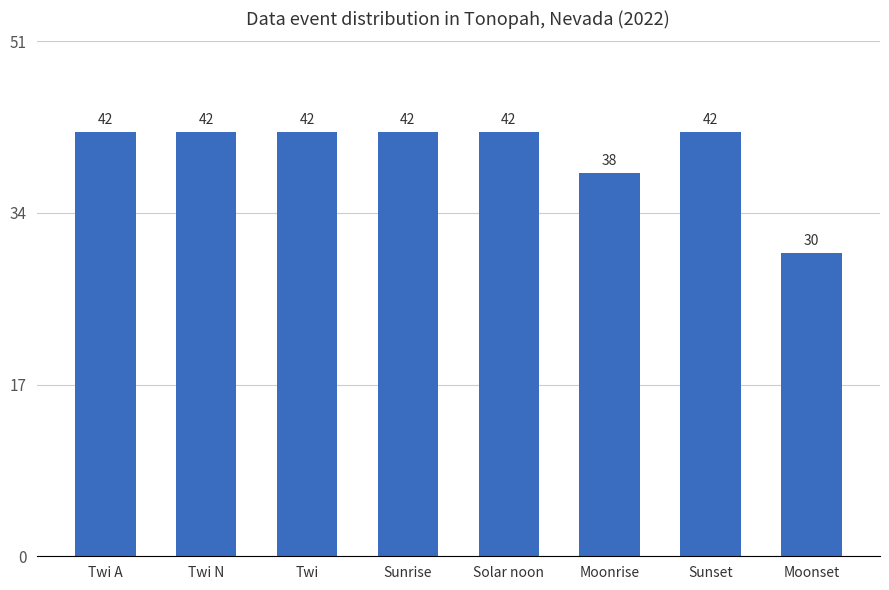

What is the change in value from Twi A to Moonrise?

-4